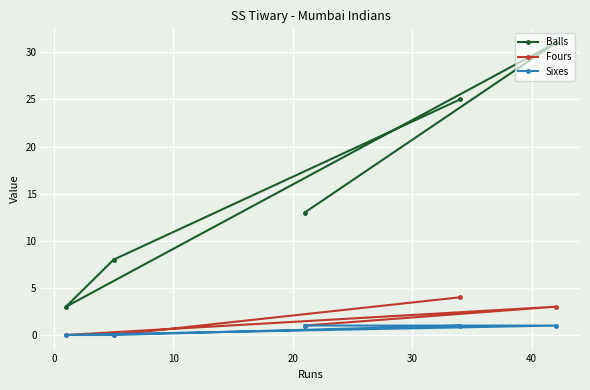

True or false: Balls has more than 2 interior local peaks.

False